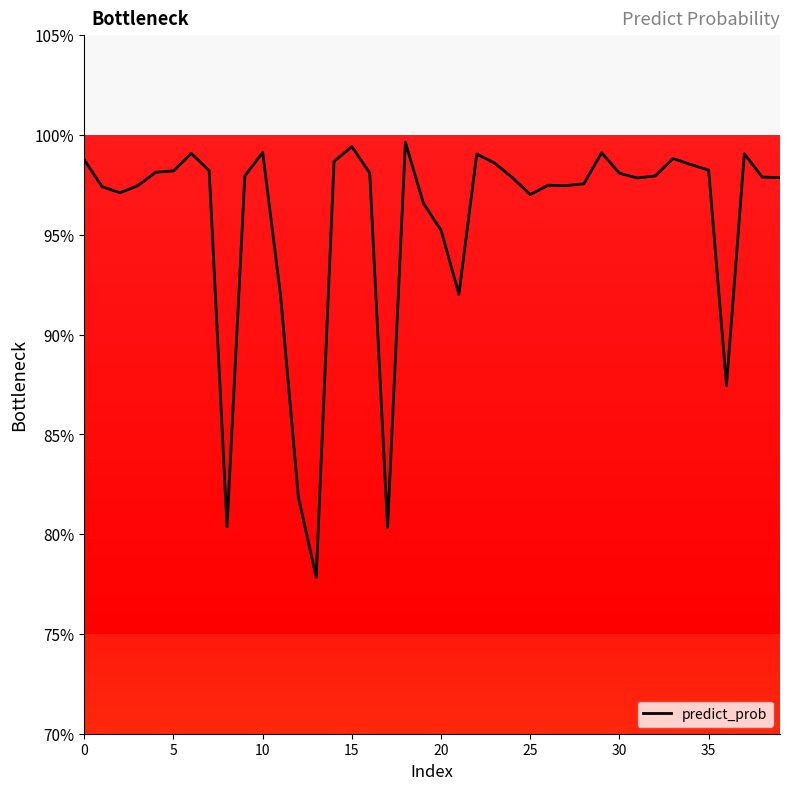

How many points are higher than both their immediate neighbors (excluding endpoints)?

9